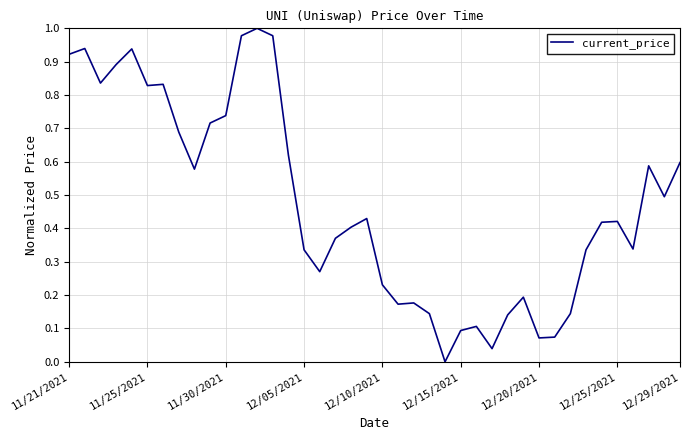

How many points are lower than both their immediate neighbors (excluding endpoints)?

10